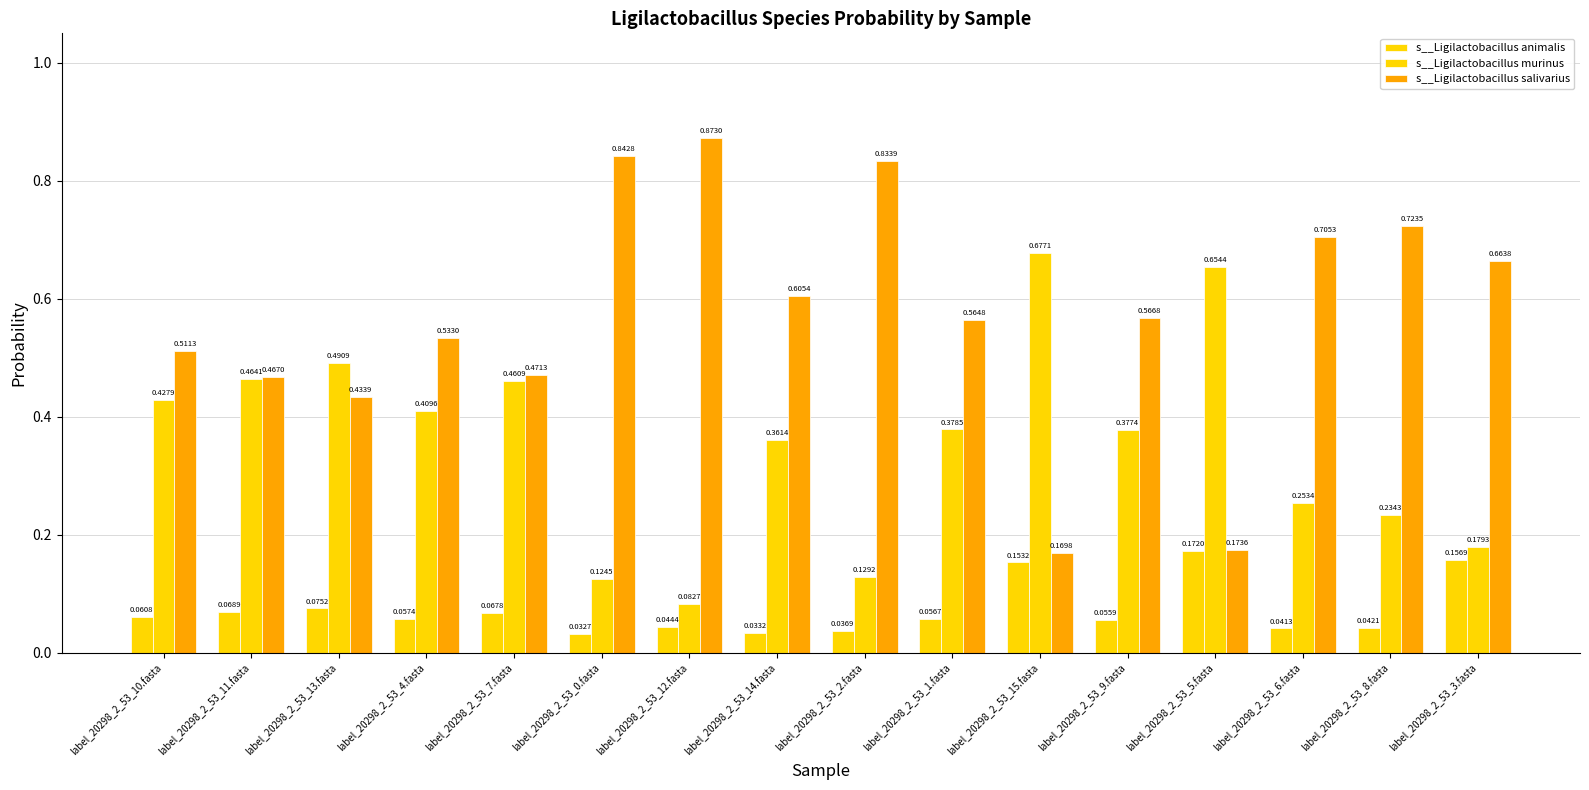

How many distinct data groups are displayed?

3